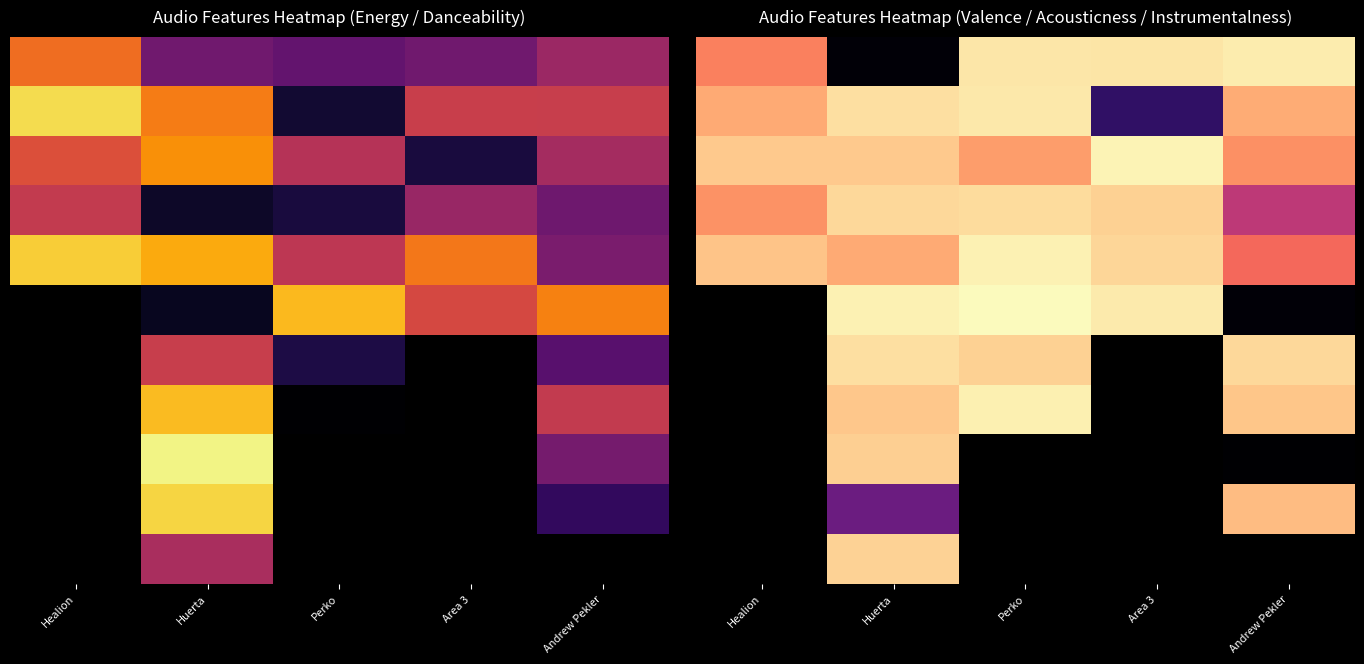

How many categories are shown in the chart?

5